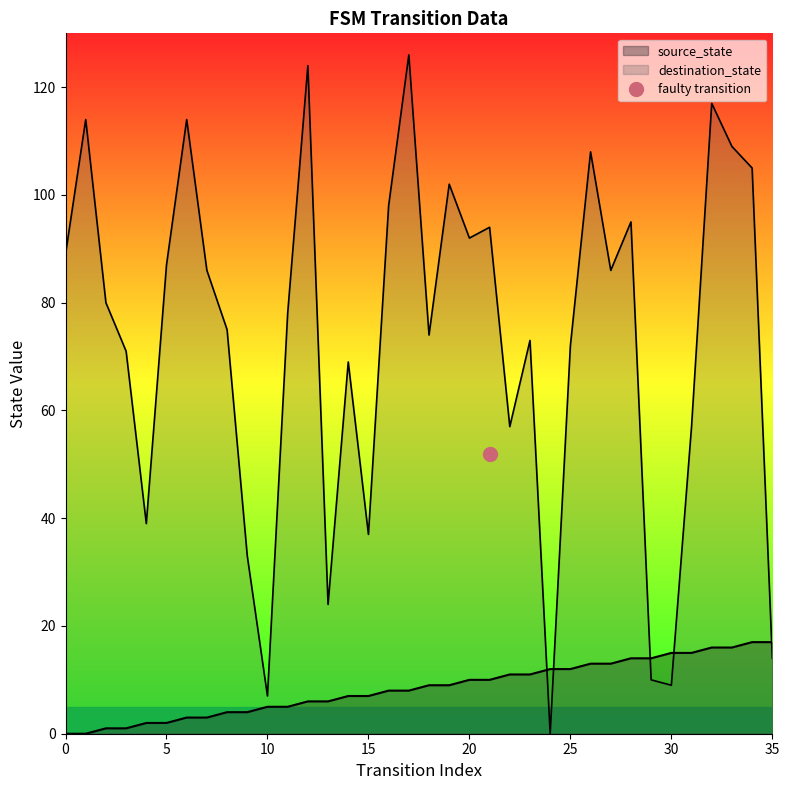

True or false: source_state has a value of 3 at 25.

False